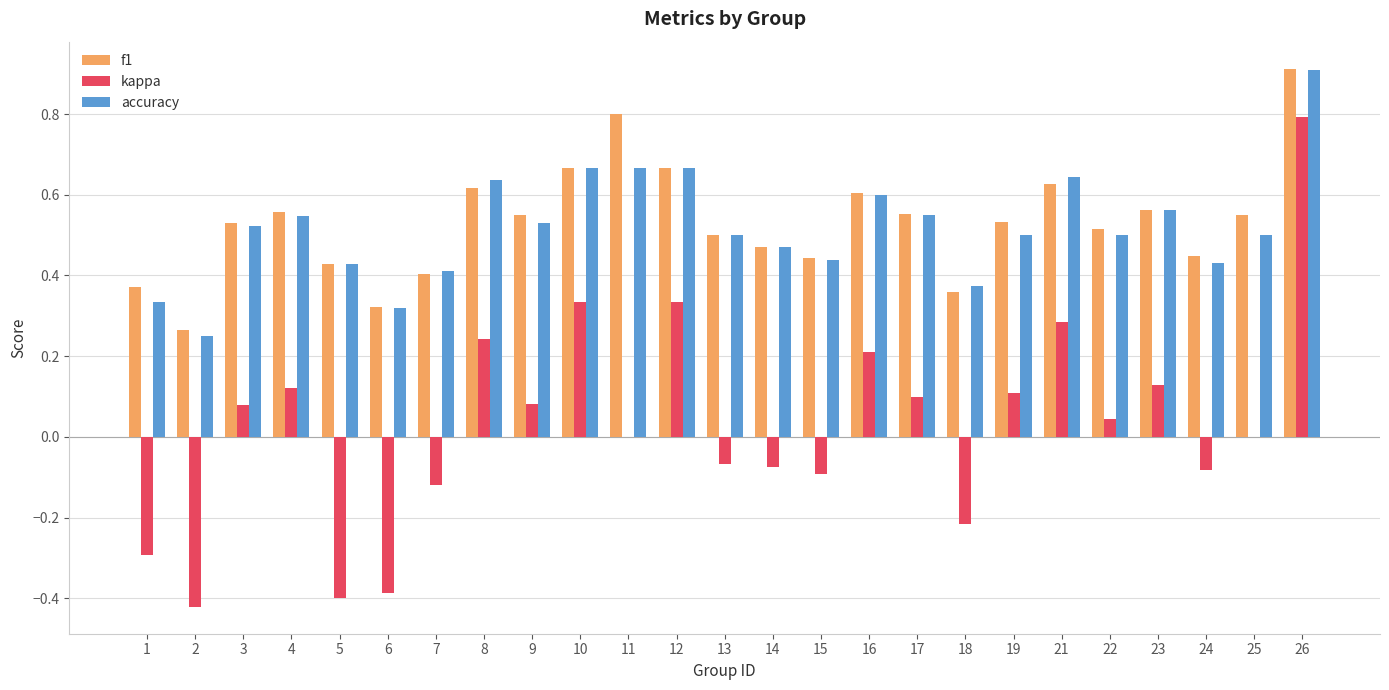

Which series has the largest range (max minus min)?

kappa